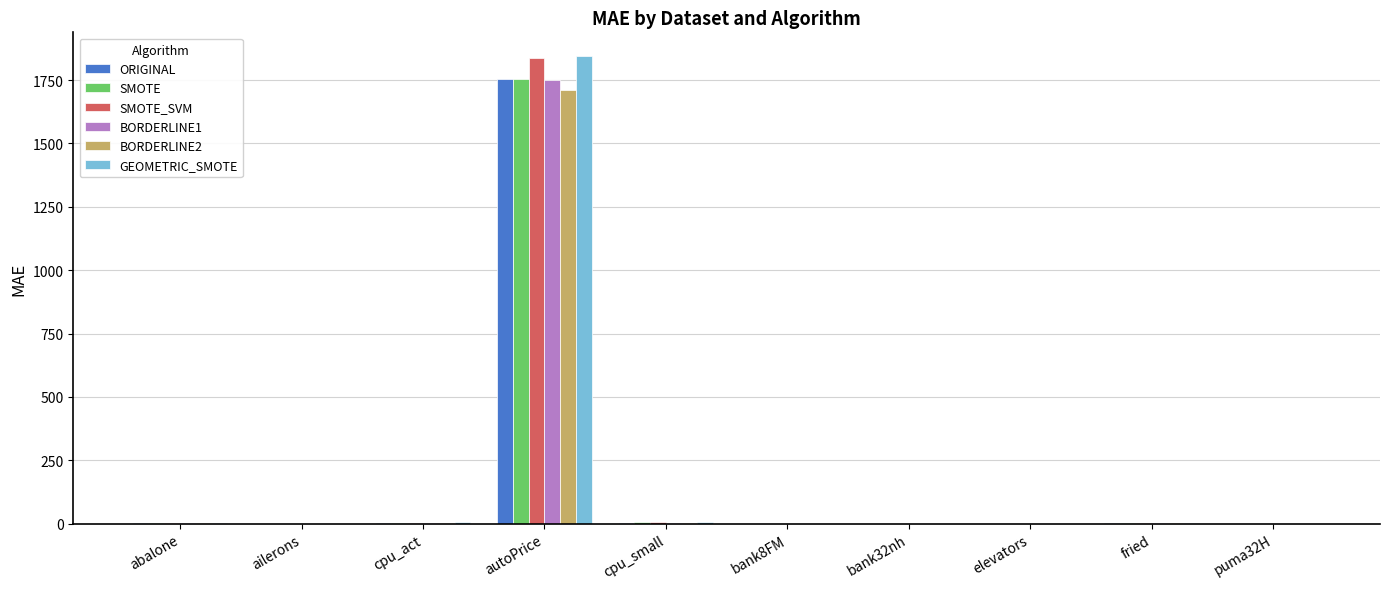

What is the maximum value for GEOMETRIC_SMOTE?

1845.9